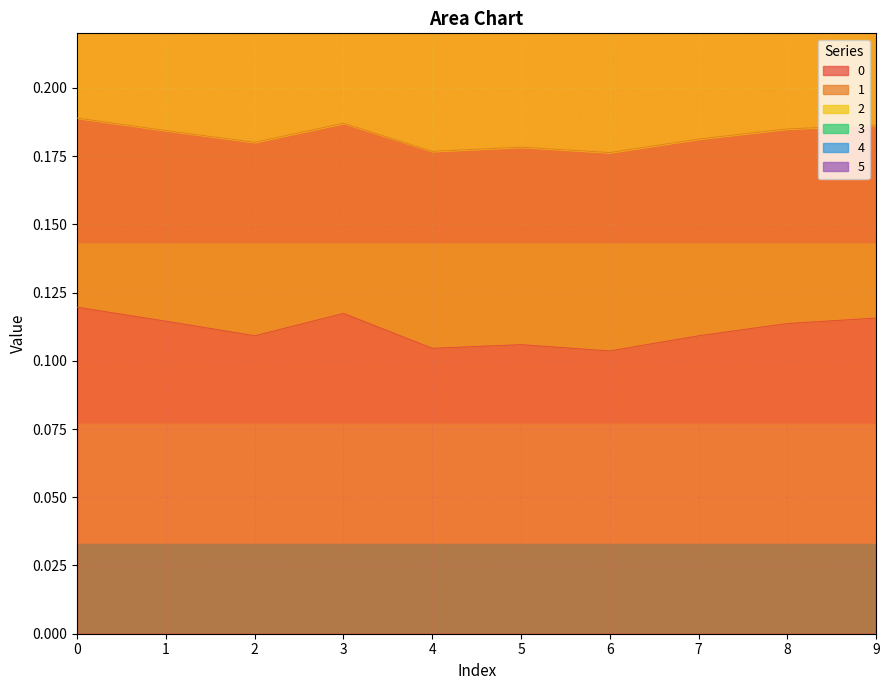

True or false: 0 has a value of 0.2 at 2.

False